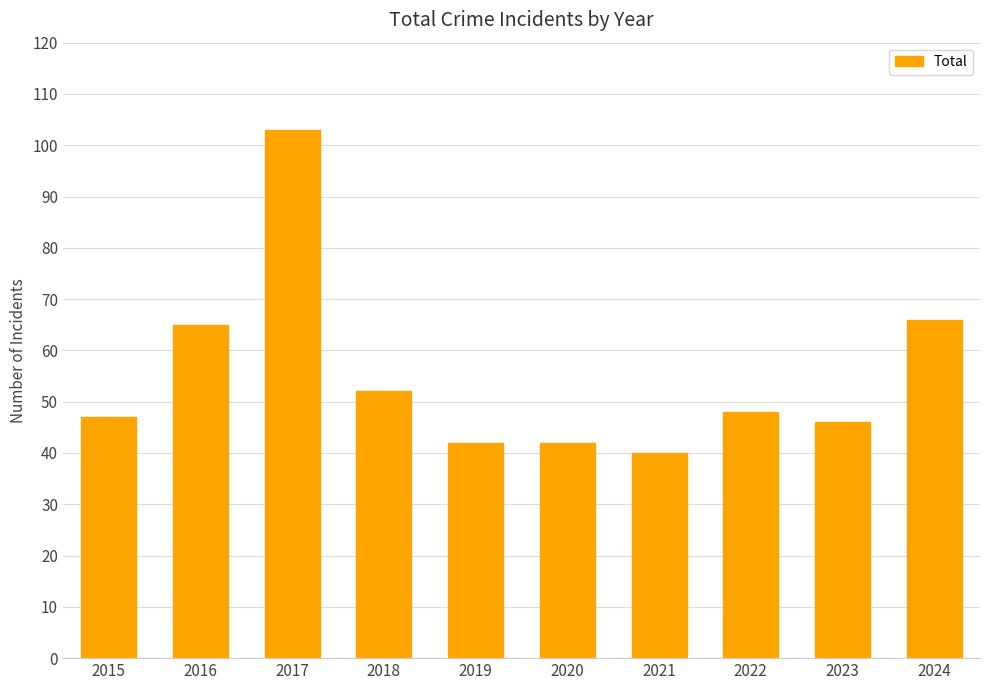

Reading left to right, list all the values displayed in this chart.

47	65	103	52	42	42	40	48	46	66